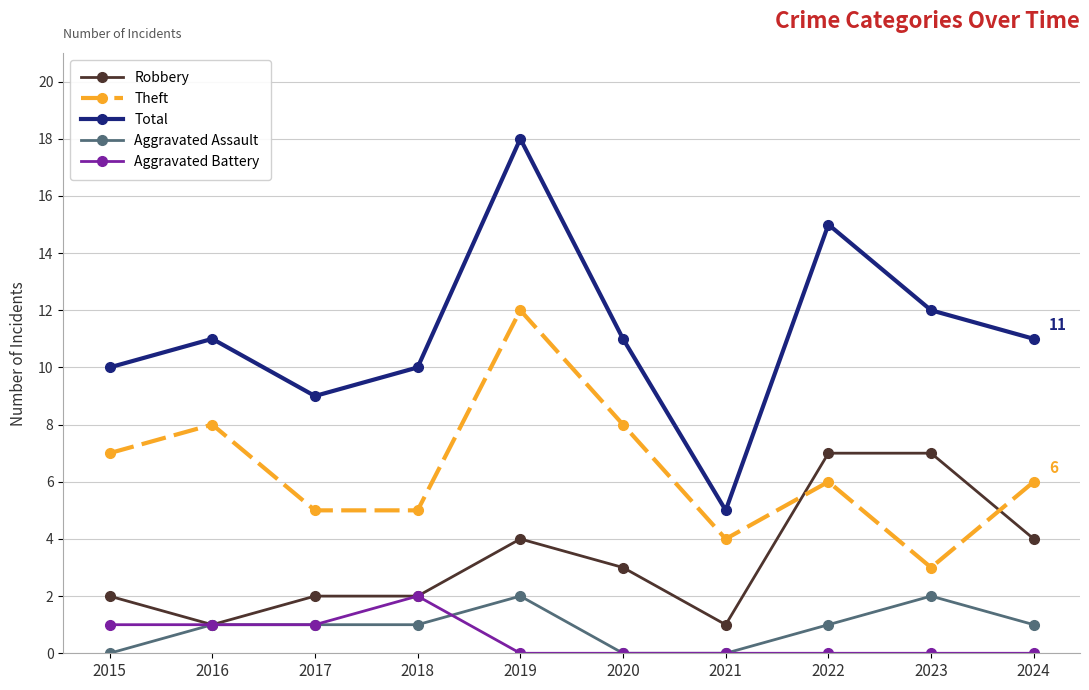

Reading right to left, what are all the values shown in this chart?

Robbery: 4	7	7	1	3	4	2	2	1	2
Theft: 6	3	6	4	8	12	5	5	8	7
Total: 11	12	15	5	11	18	10	9	11	10
Aggravated Assault: 1	2	1	0	0	2	1	1	1	0
Aggravated Battery: 0	0	0	0	0	0	2	1	1	1